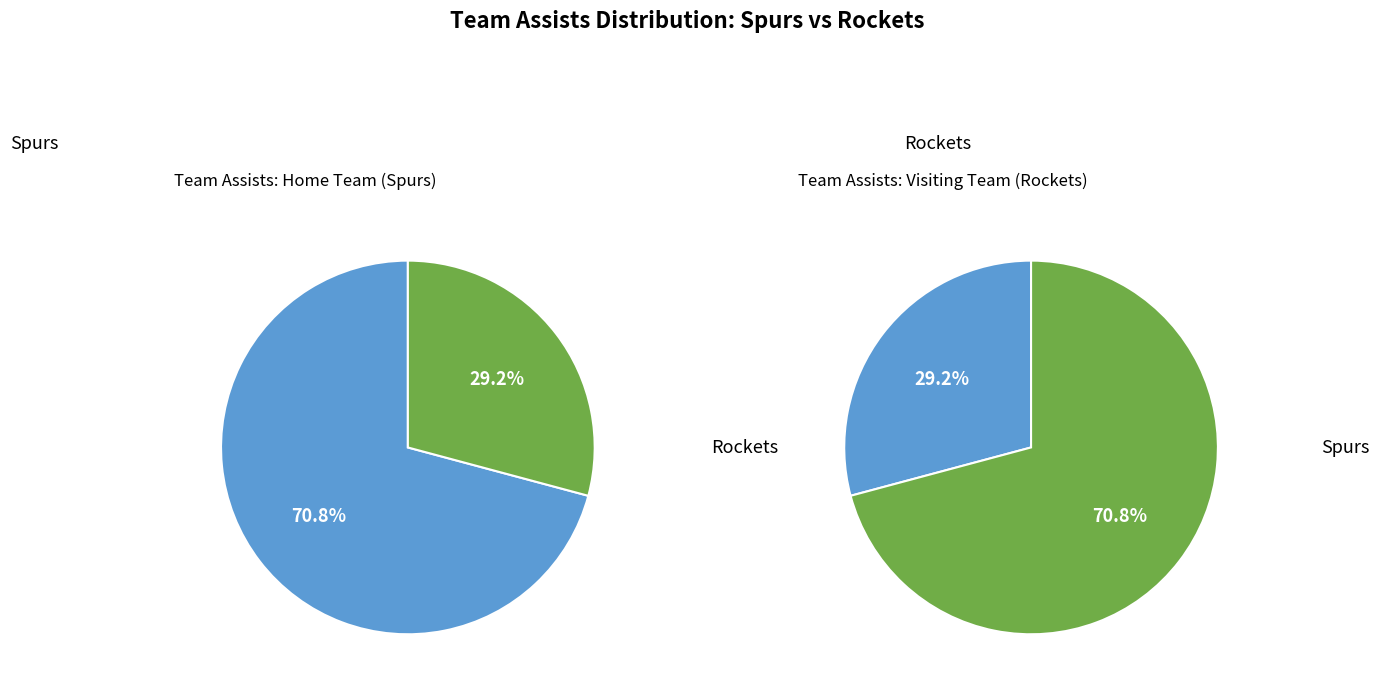

To the nearest percent, what is the difference between the largest and smallest slice percentages?

42%